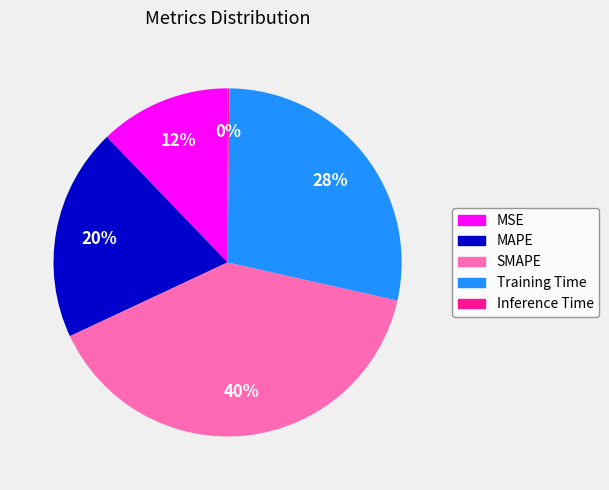

Which has a higher value, MSE or MAPE?

MAPE